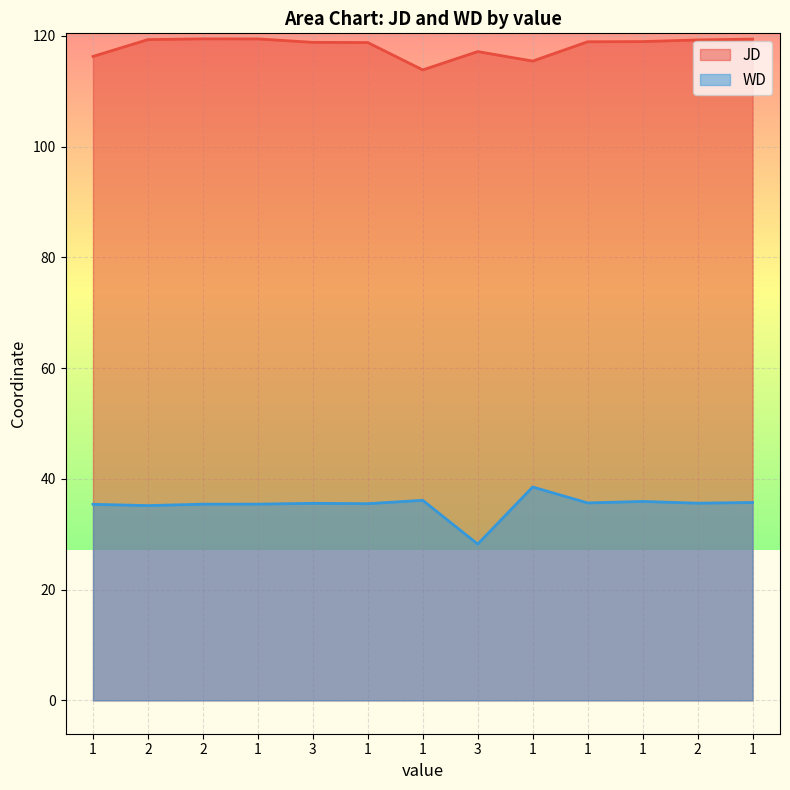

True or false: WD has a value of 17.9 at 2.

False